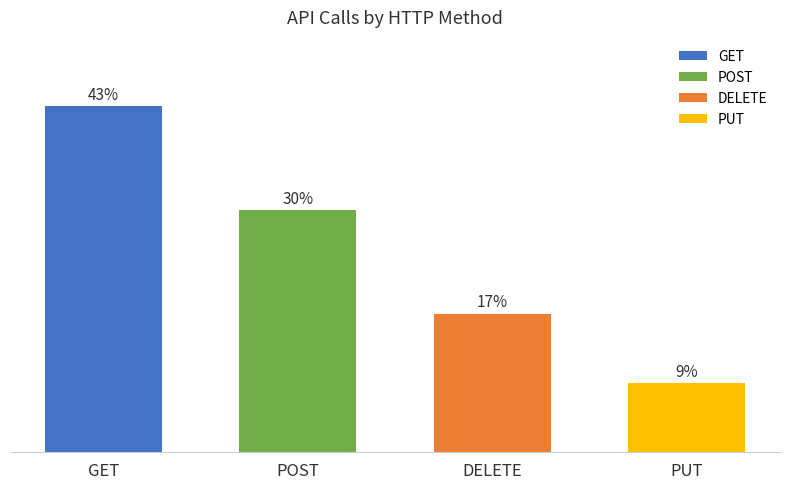

Does the chart contain stacked bars?

No